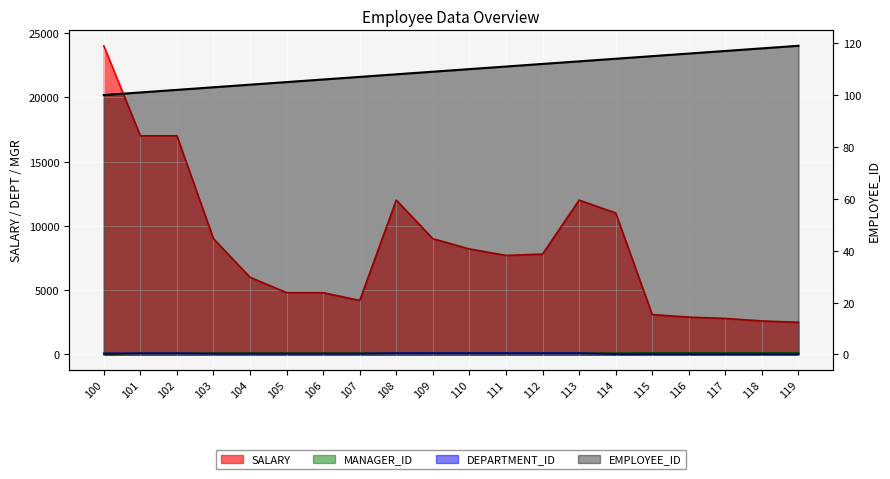

List the series in order of their peak value, lowest first.

DEPARTMENT_ID, MANAGER_ID, EMPLOYEE_ID, SALARY